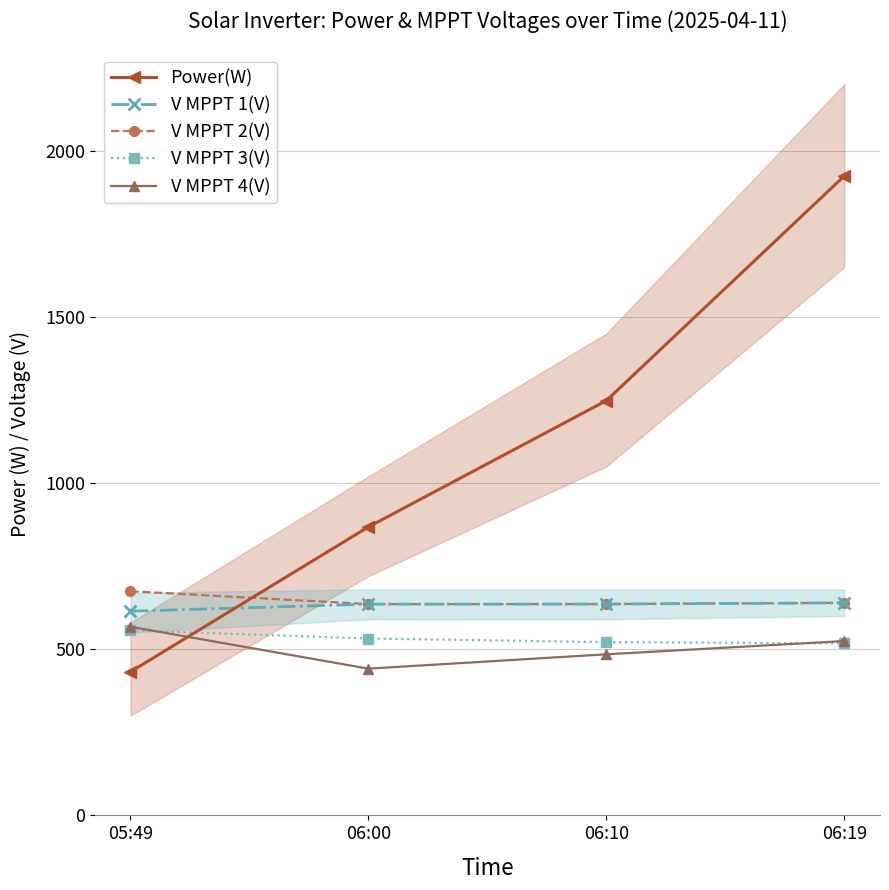

What is the label of the 1st point from the right?

06:19